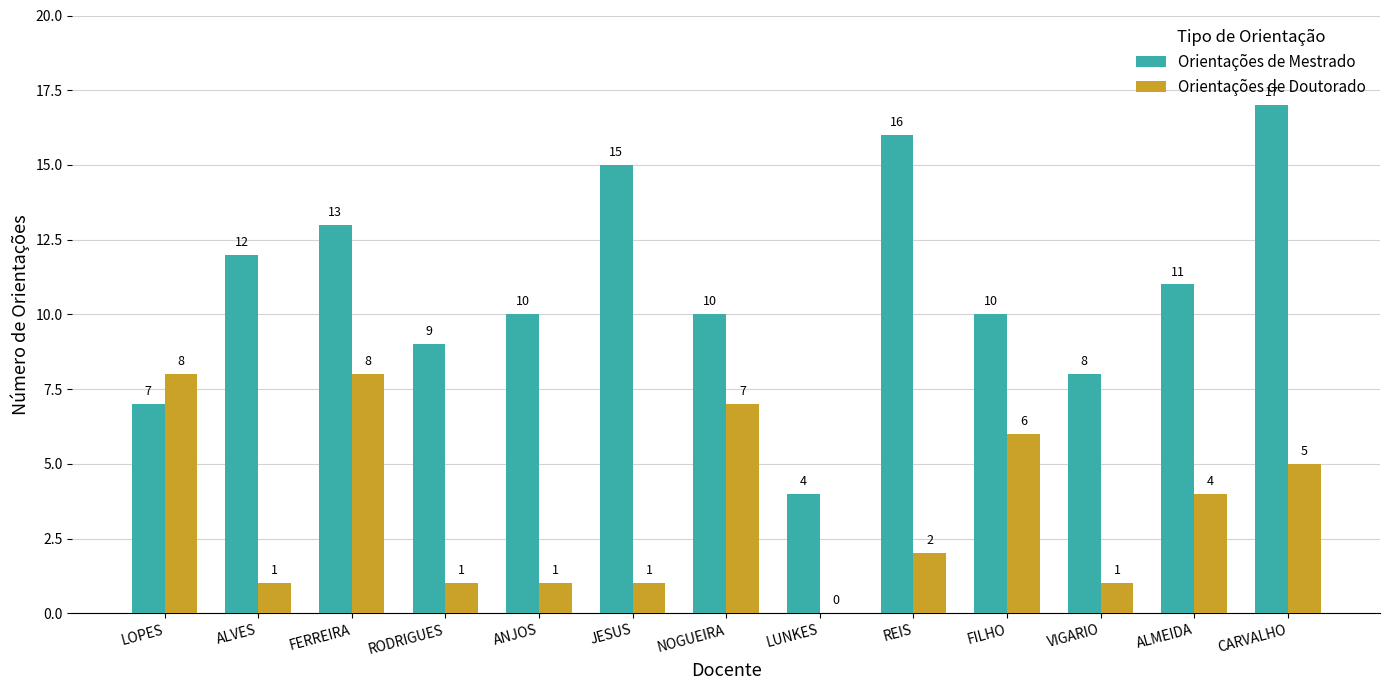

What is the total value across all series at LOPES?

15